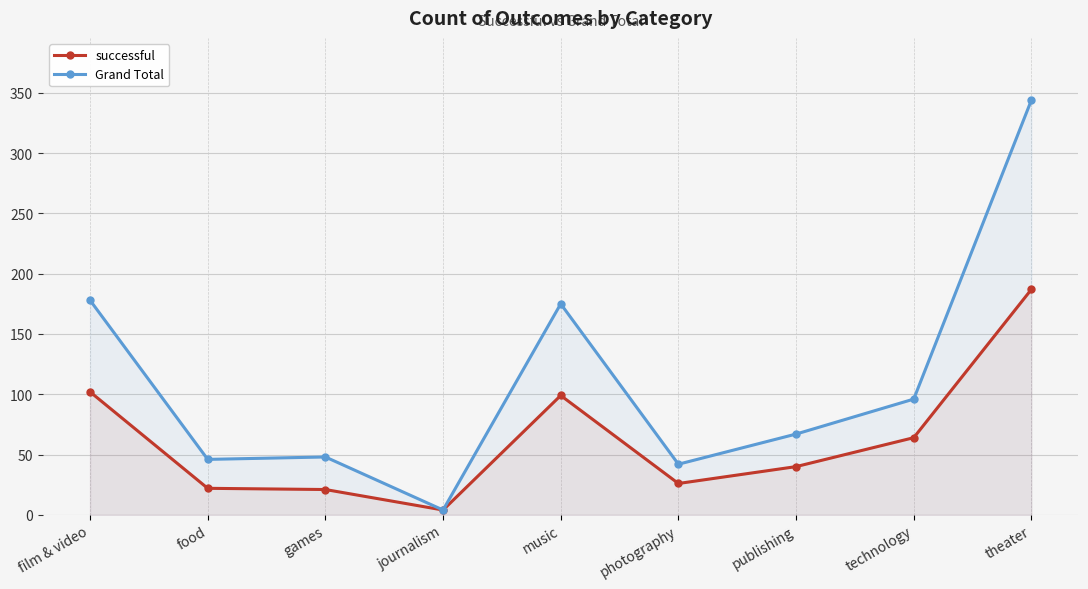

In successful, how many points are higher than both neighbors (excluding endpoints)?

1